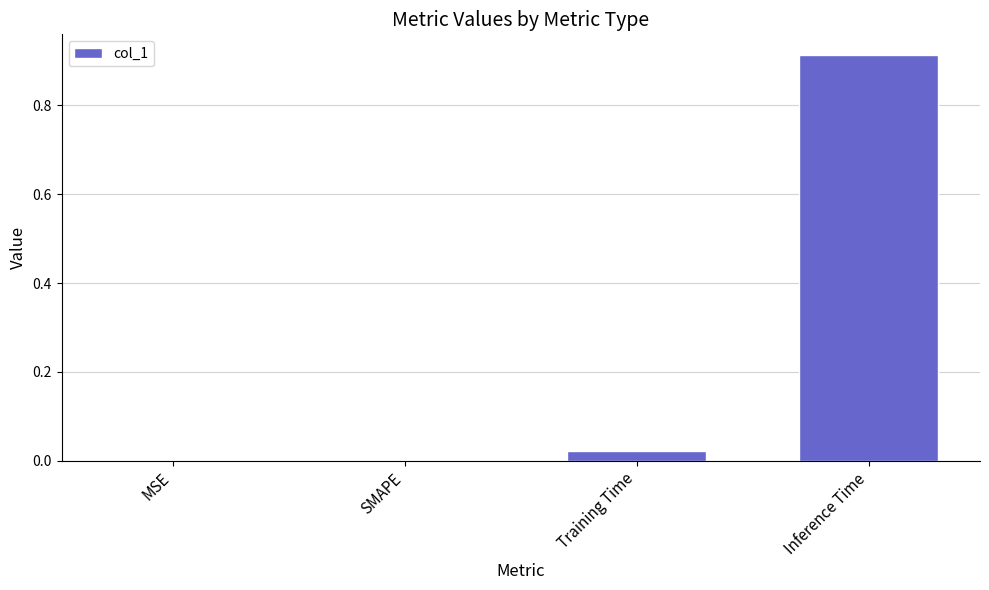

True or false: the data shows 0.0 at SMAPE.

True